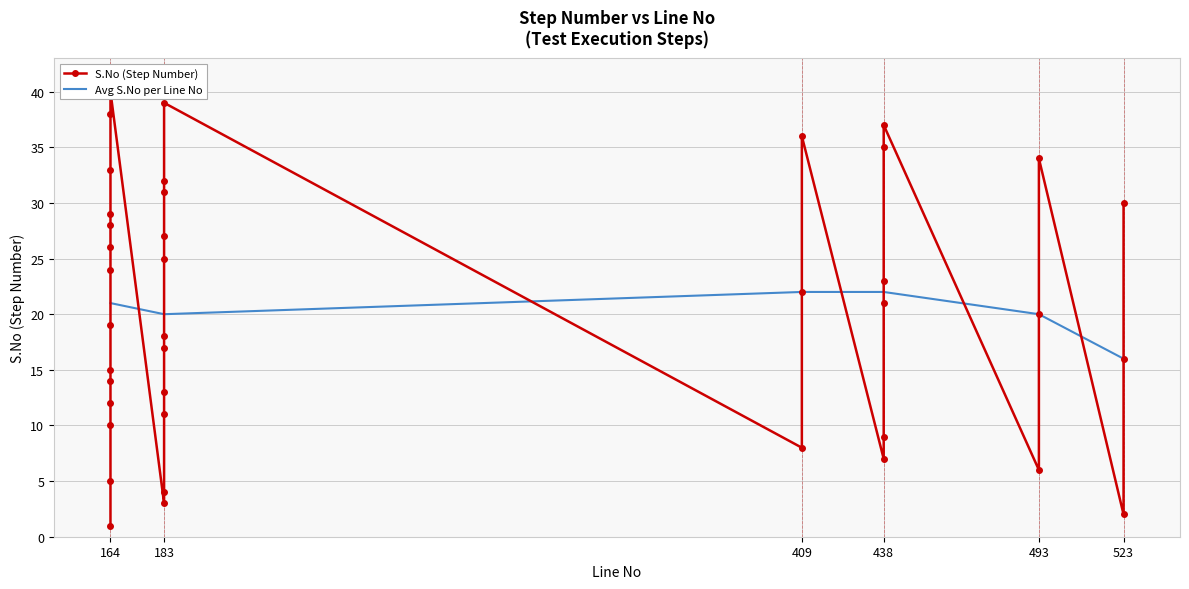

Is it true that the value at 164 is 40?

True